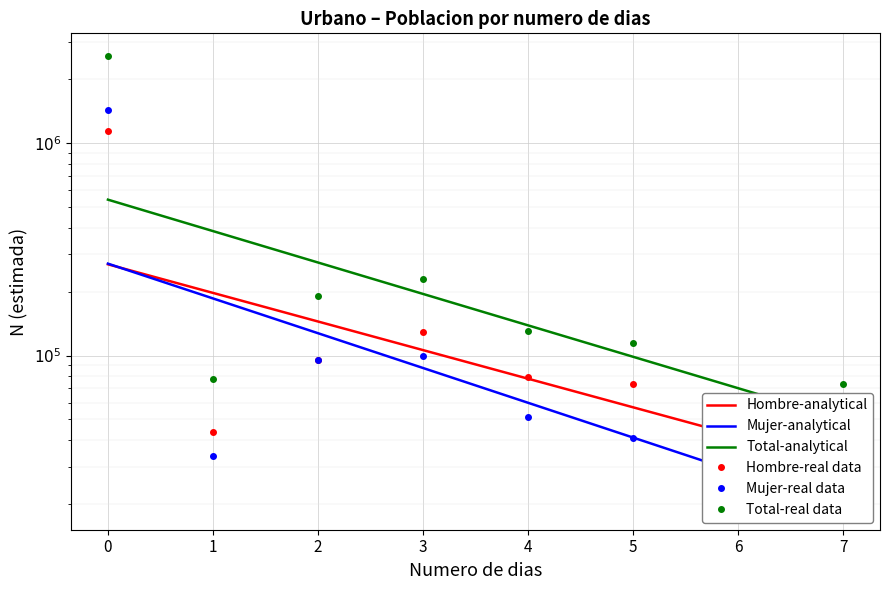

List the labels in order of Hombre N (estimada) value, smallest first.

6, 1, 7, 5, 4, 2, 3, 0